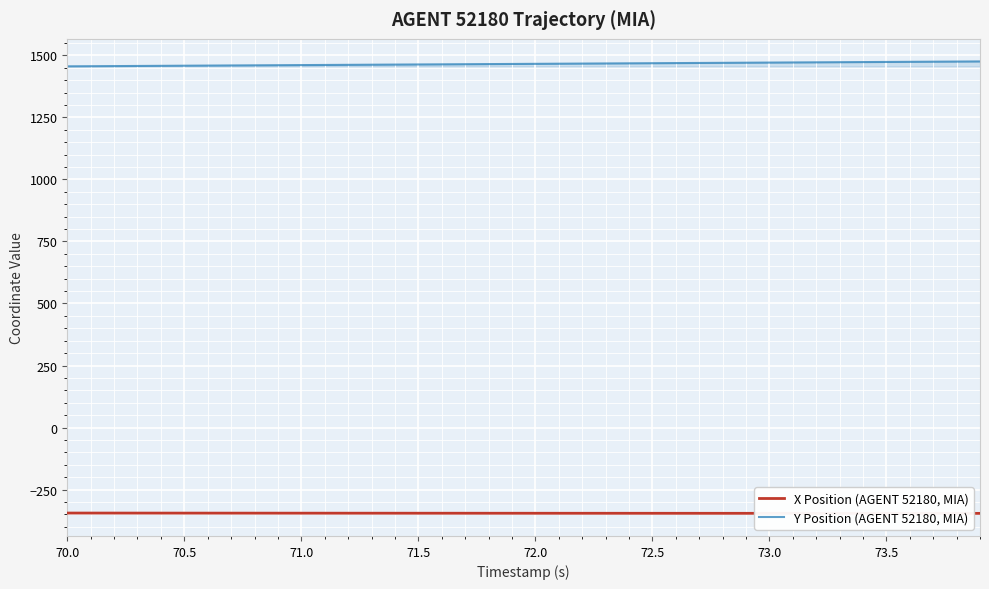

What is the maximum value for X Position (AGENT 52180, MIA)?

-344.6